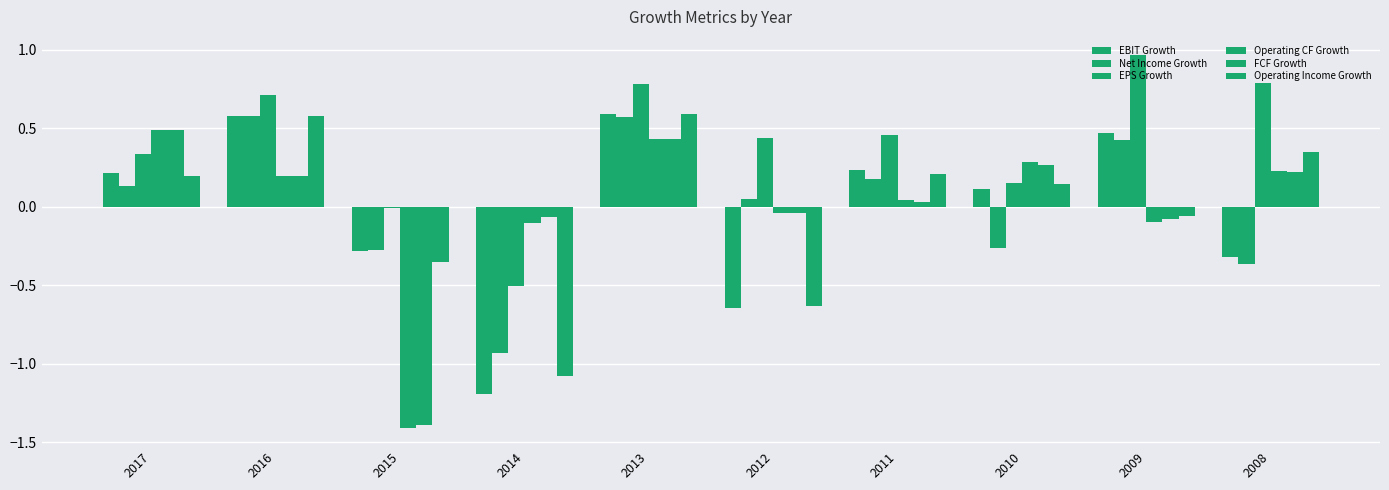

Are the bars horizontal?

No